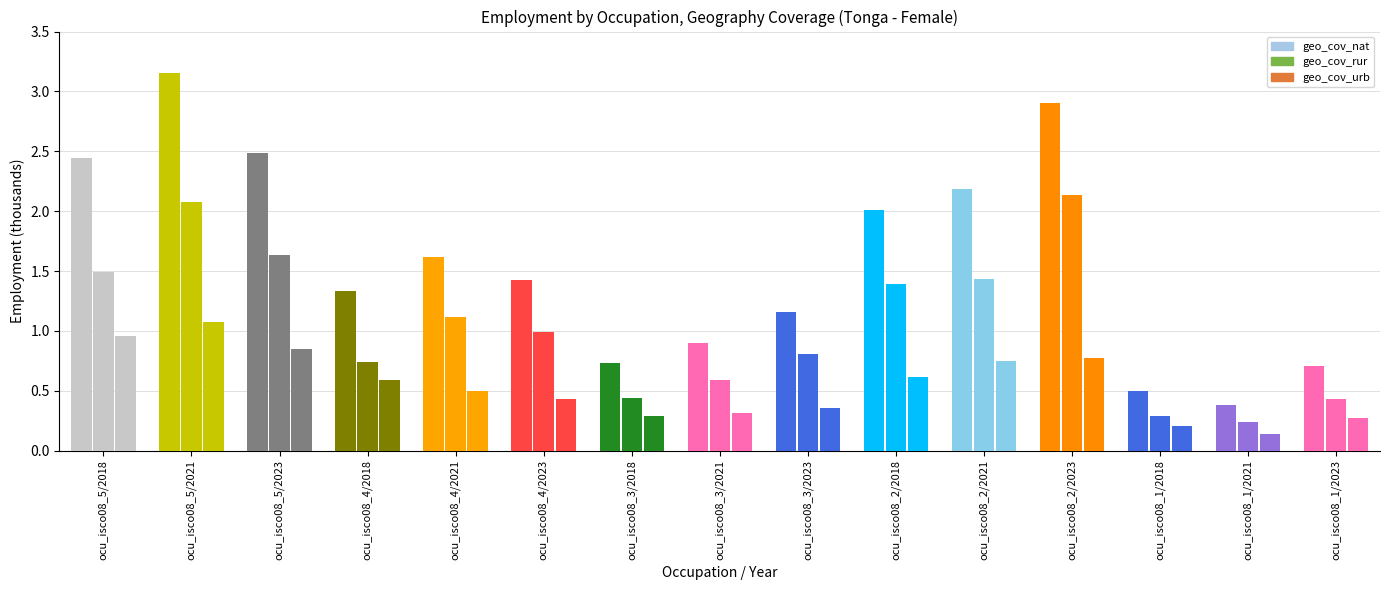

The value of geo_cov_nat at ocu_isco08_2/2018 is 2.9. True or false?

False